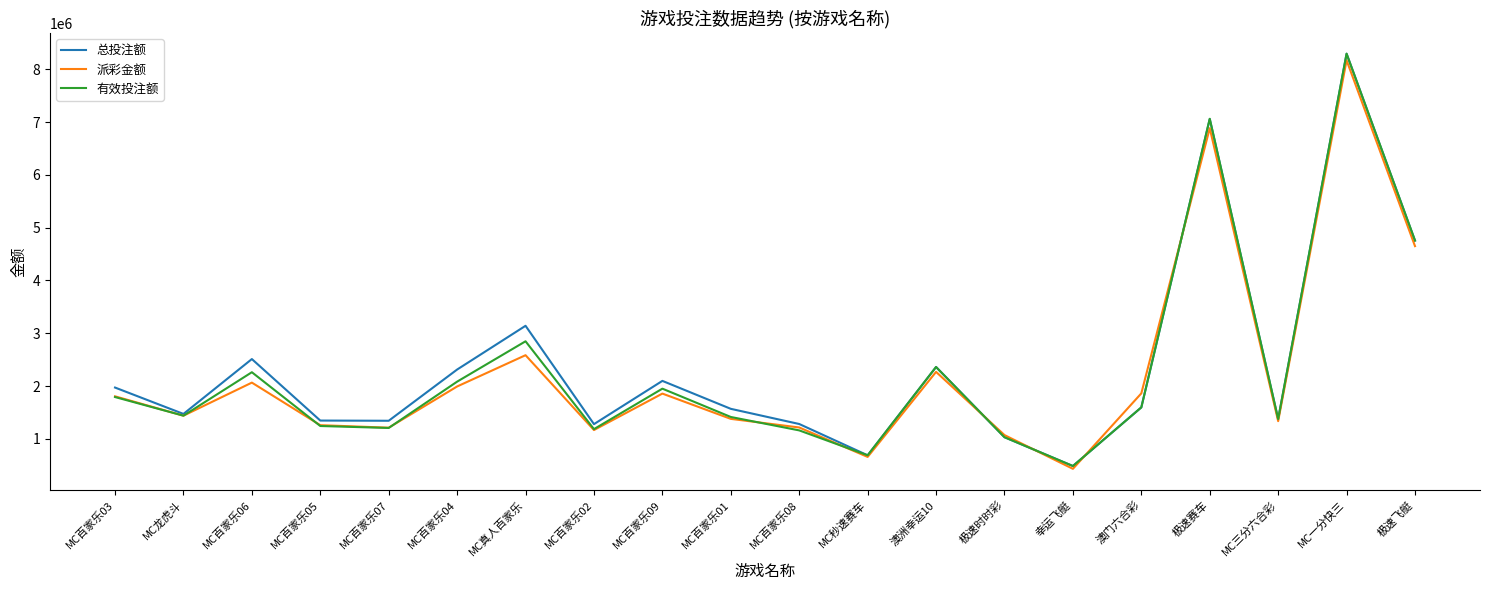

The value of 有效投注额 at MC秒速赛车 is 240673.8. True or false?

False